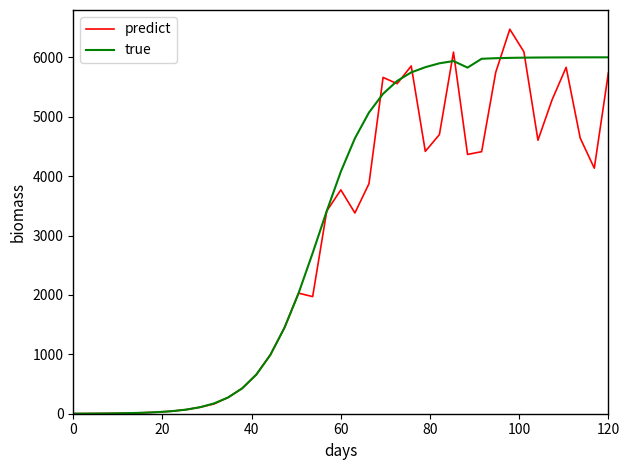

Which series has the largest range (max minus min)?

predict